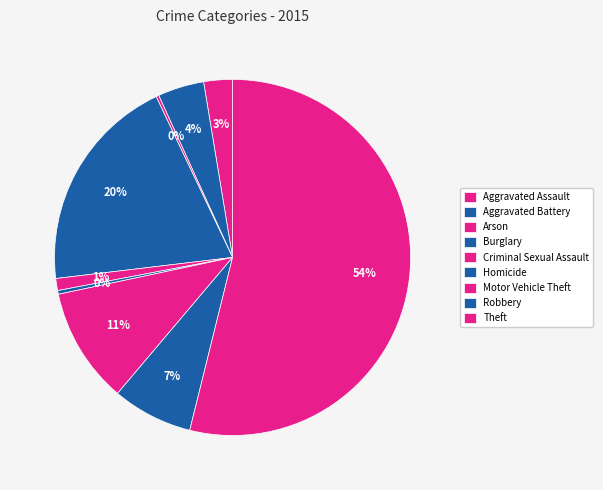

To the nearest percent, what percentage of the pie is Aggravated Battery?

4%